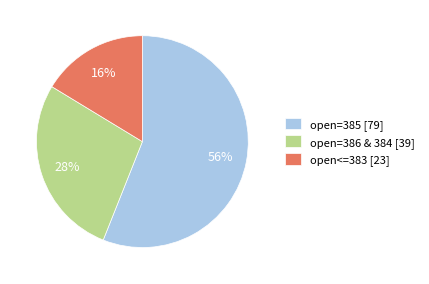

Combined, do open=386 & 384 [39] and open<=383 [23] account for over 50%?

No